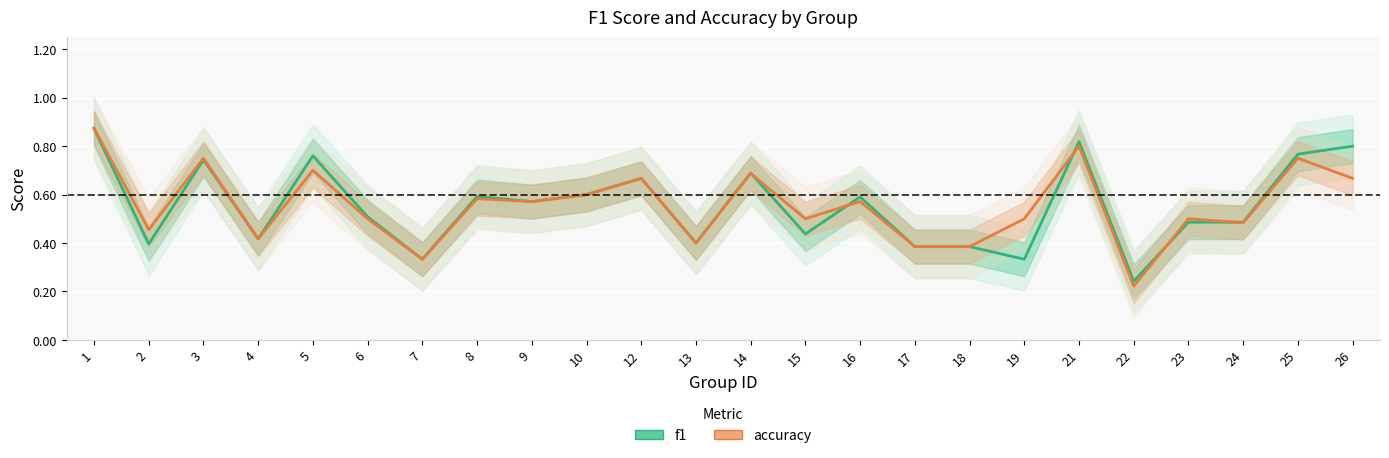

Reading right to left, transcribe all the data shown in this chart.

f1: 0.8	0.8	0.5	0.5	0.2	0.8	0.3	0.4	0.4	0.6	0.4	0.7	0.4	0.7	0.6	0.6	0.6	0.3	0.5	0.8	0.4	0.7	0.4	0.9
accuracy: 0.7	0.8	0.5	0.5	0.2	0.8	0.5	0.4	0.4	0.6	0.5	0.7	0.4	0.7	0.6	0.6	0.6	0.3	0.5	0.7	0.4	0.8	0.5	0.9